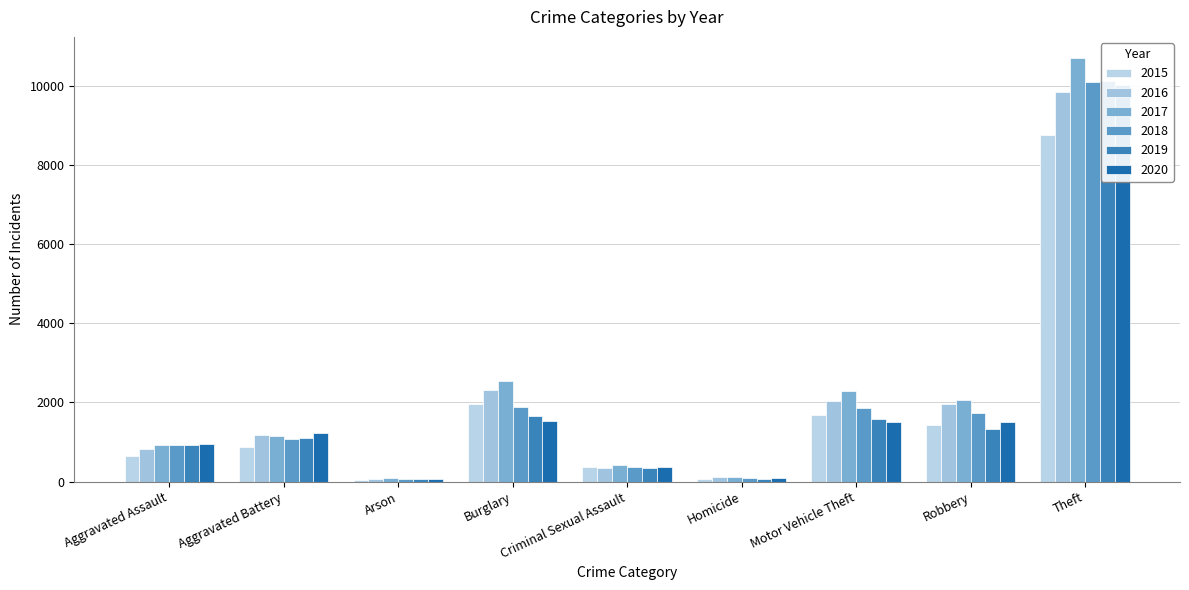

How many groups of bars are there?

9